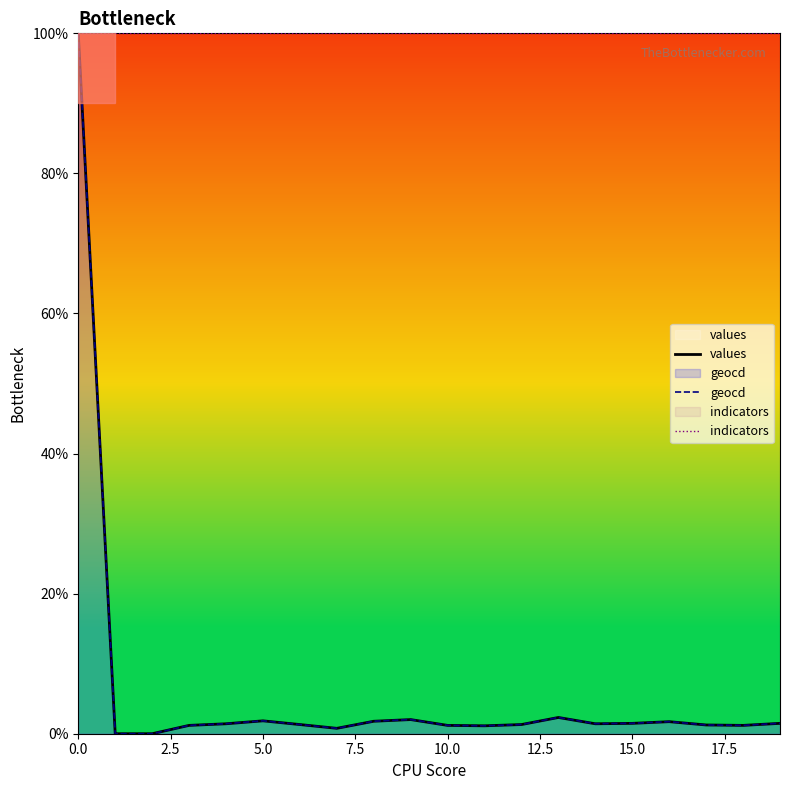

Reading right to left, transcribe all the data shown in this chart.

values: 1.5	1.2	1.2	1.7	1.5	1.4	2.3	1.3	1.1	1.2	2.0	1.8	0.8	1.3	1.8	1.4	1.2	0.0	0.0	100.0
geocd: 1.5	1.2	1.3	1.7	1.5	1.4	2.3	1.3	1.1	1.2	2.0	1.8	0.8	1.3	1.8	1.4	1.2	0.0	0.0	100.0
indicators: 100.0	100.0	100.0	100.0	100.0	100.0	100.0	100.0	100.0	100.0	100.0	100.0	100.0	100.0	100.0	100.0	100.0	100.0	100.0	100.0